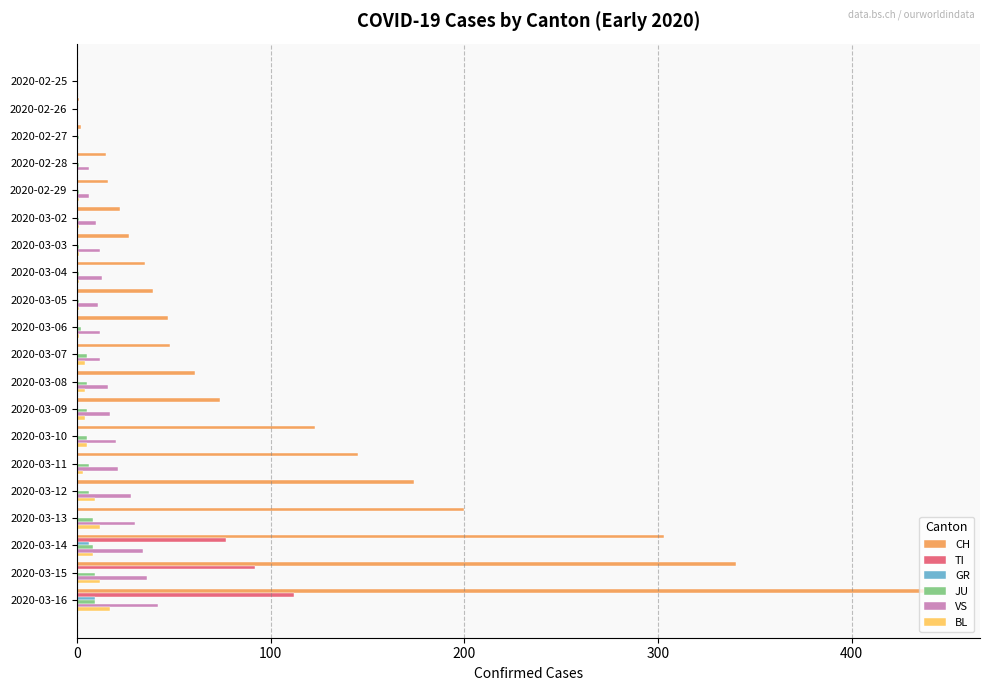

True or false: TI has a value of -59 at 2020-02-26.

False